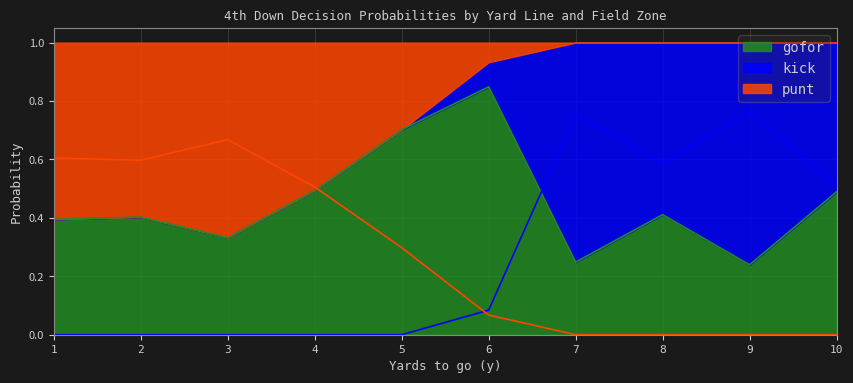

List the series in order of their peak value, highest first.

punt, kick, gofor